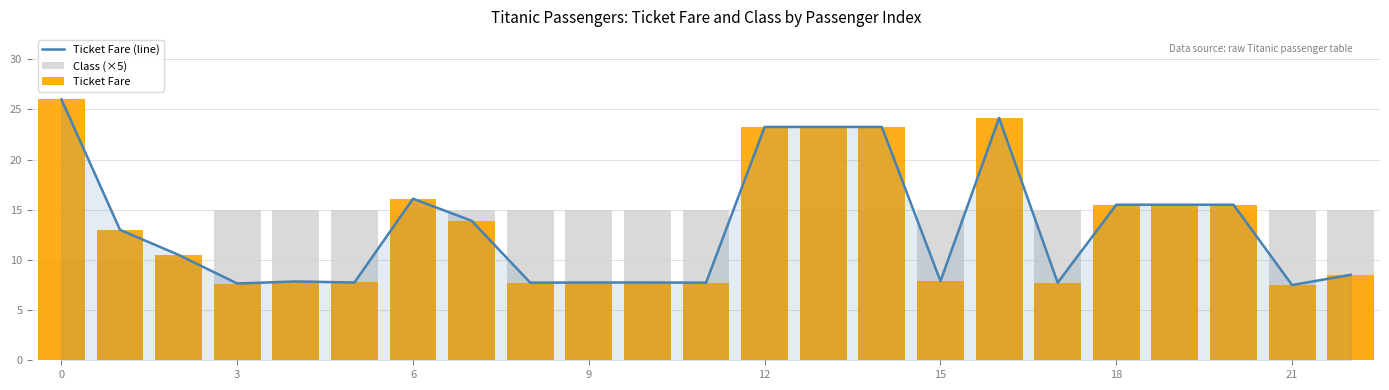

At which category is the sum across all series the highest?

16